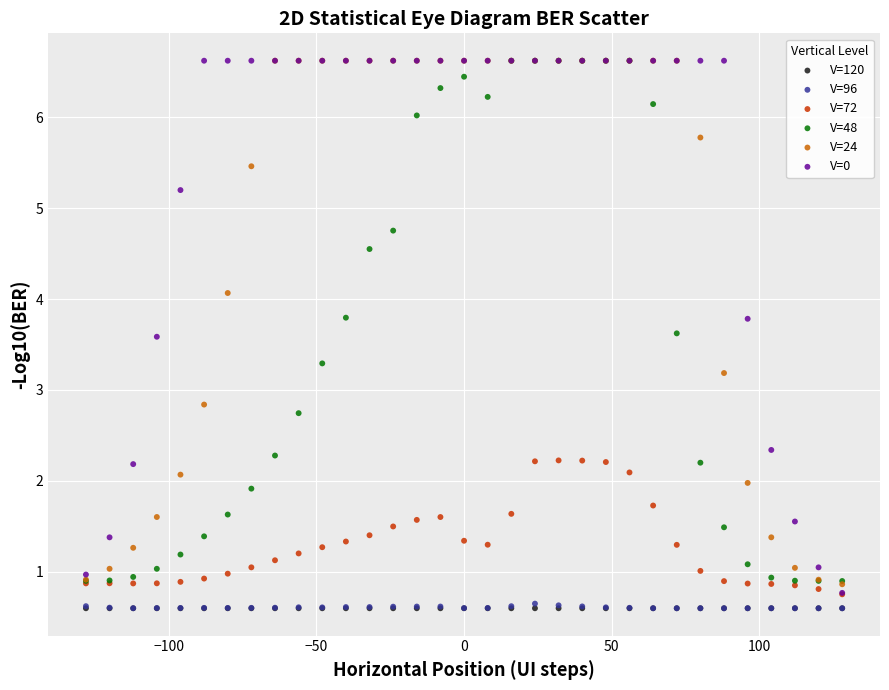

What are all the series names shown in the legend?

V=120, V=96, V=72, V=48, V=24, V=0